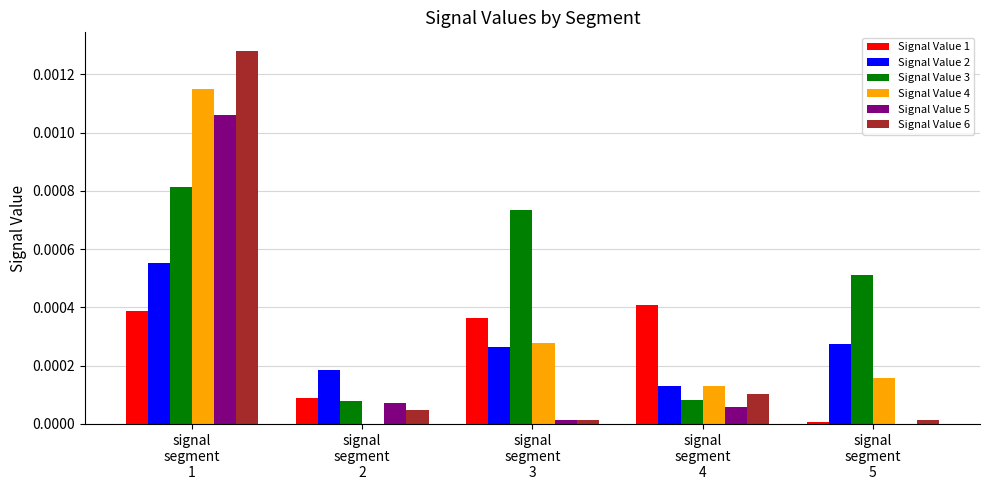

Which series has the largest total across all categories?

Signal Value 3